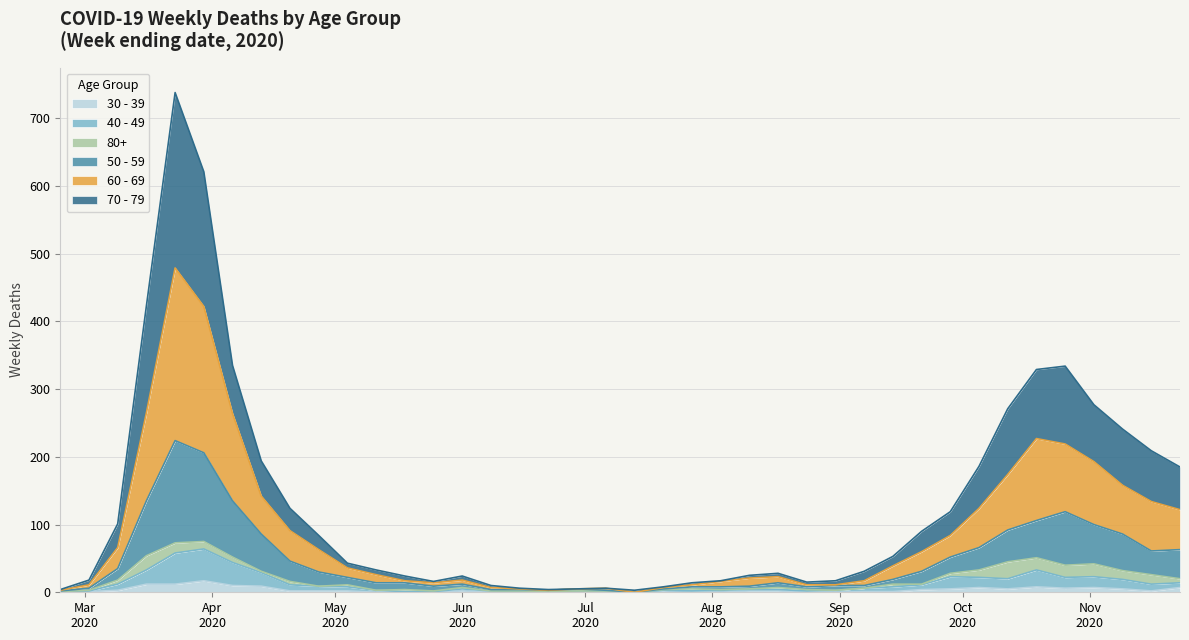

What is the label of the 29th point from the right?

2020-05-11